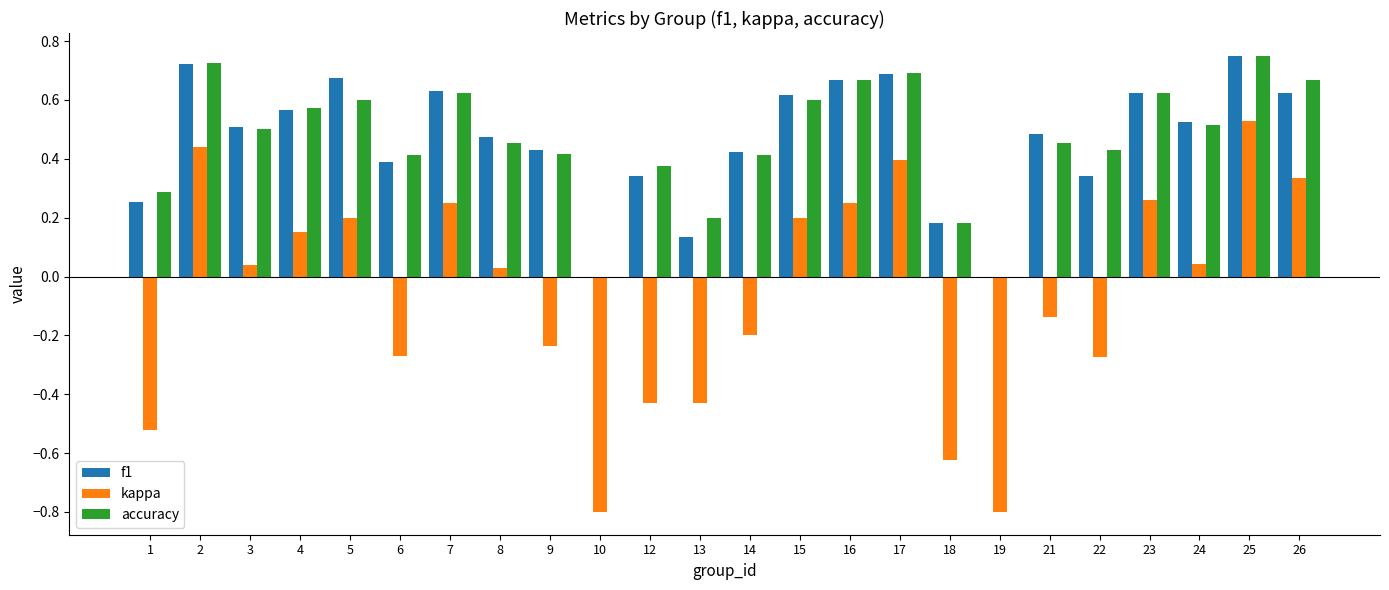

The value of accuracy at 21 is 0.5. True or false?

True